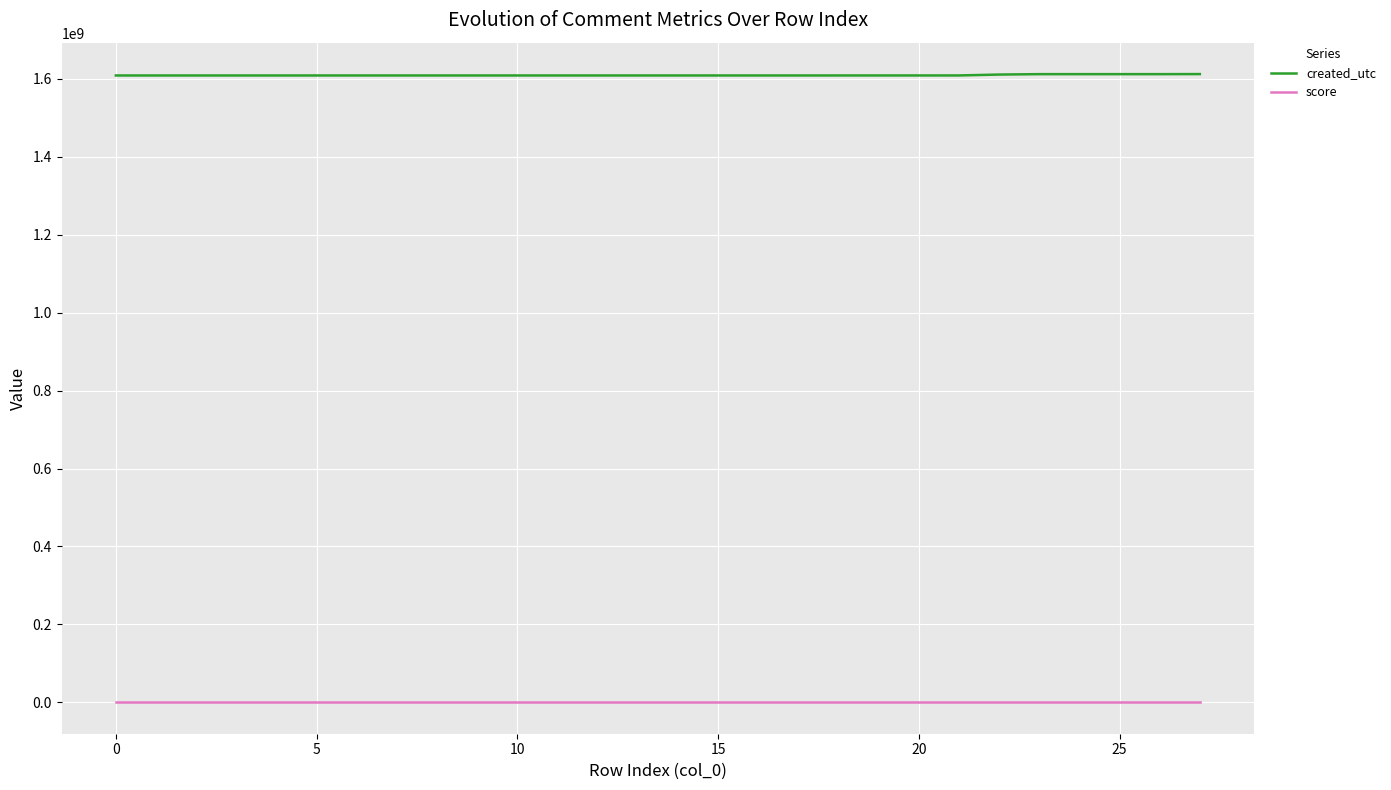

List the series in order of their overall mean, lowest first.

score, created_utc